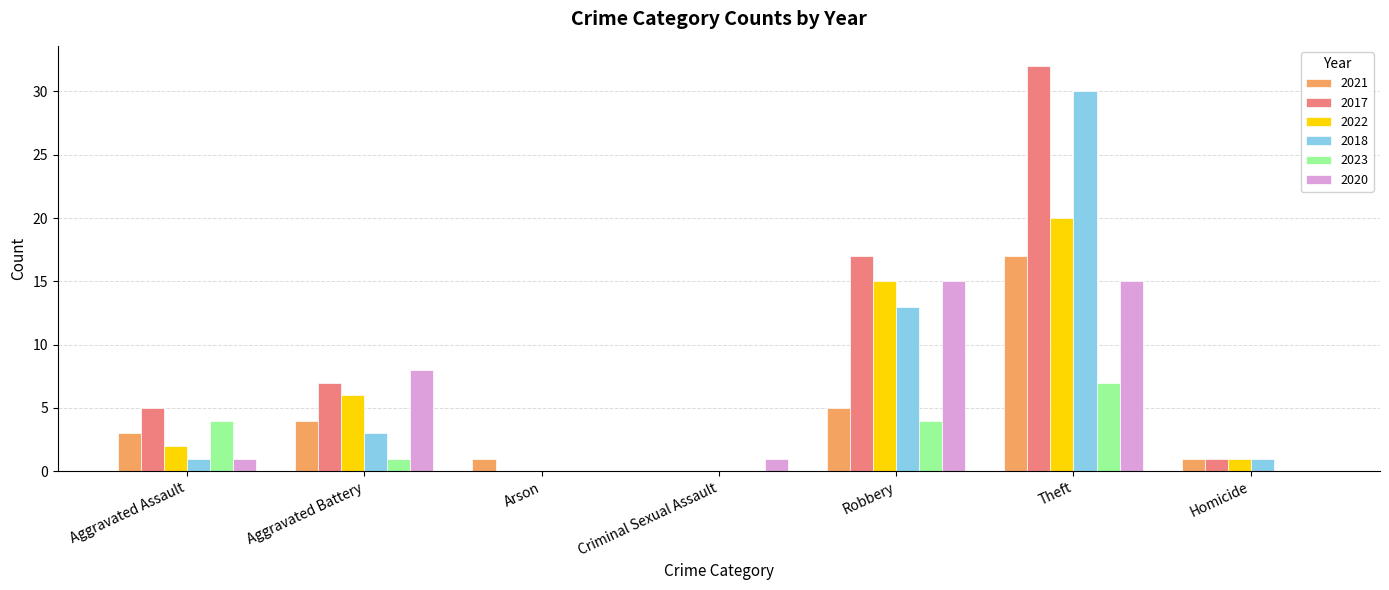

What value does the 2022 series have at Robbery?

15